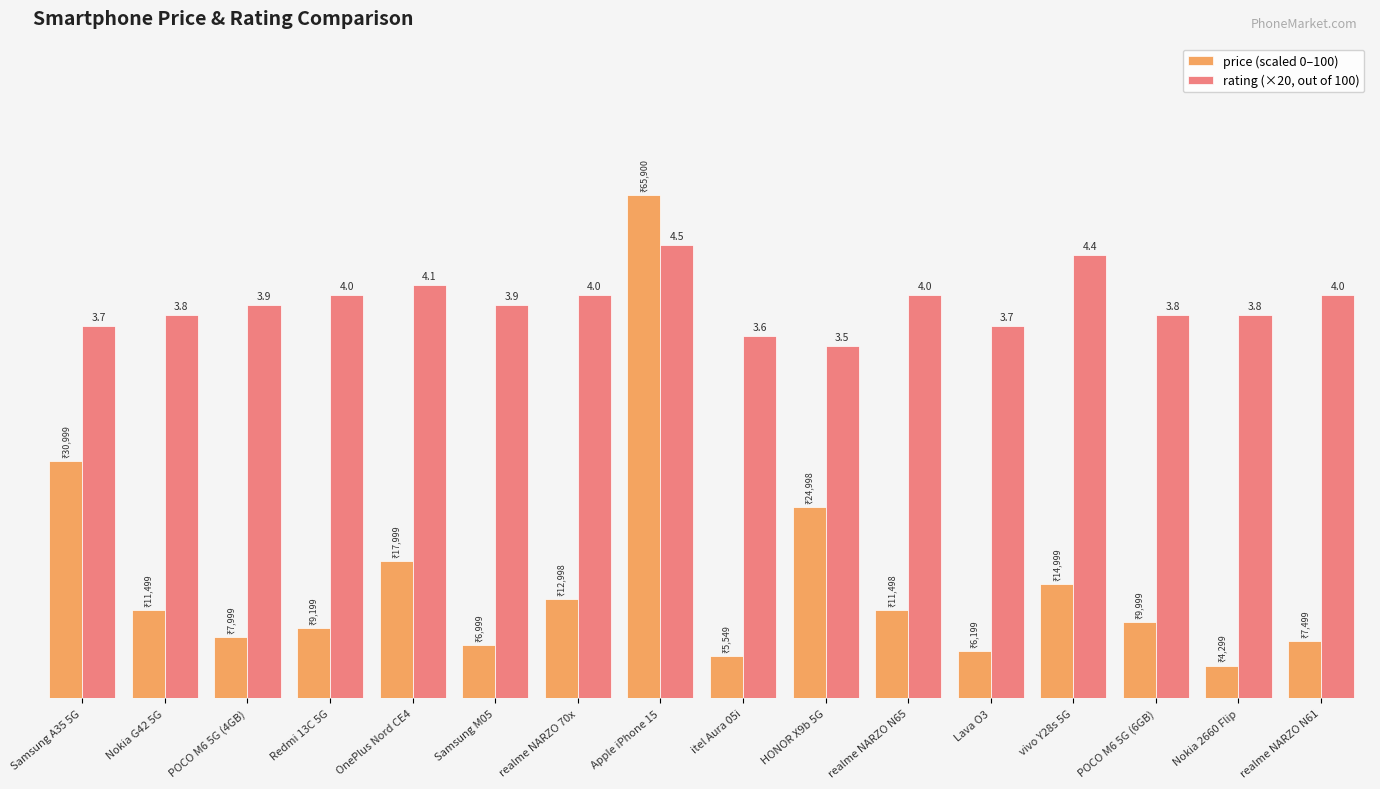

Does the chart contain any negative values?

No